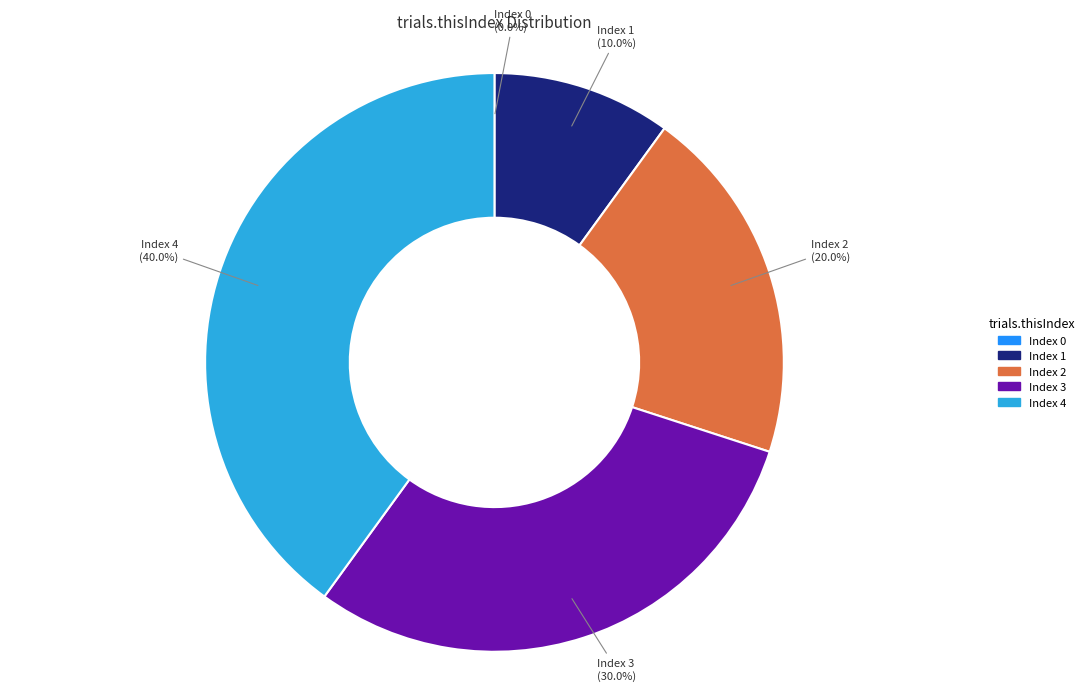

Does any single category account for the majority?

No